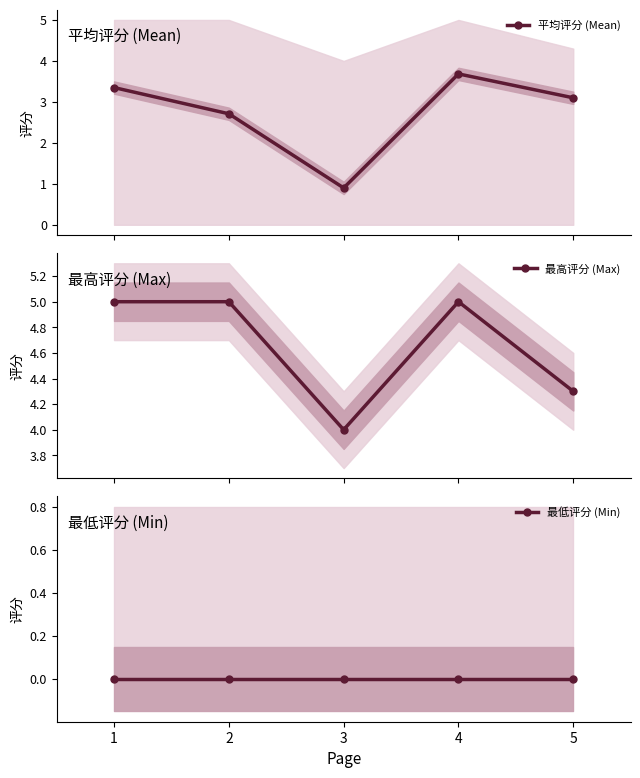

What is the lowest value of the 最高评分 (Max) series?

4.0